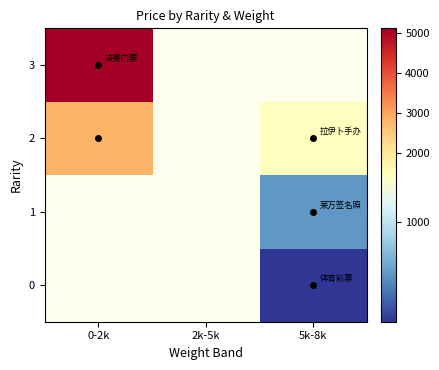

Is the value of 0 at 0-2k greater than the value of 3 at 5k-8k?

No